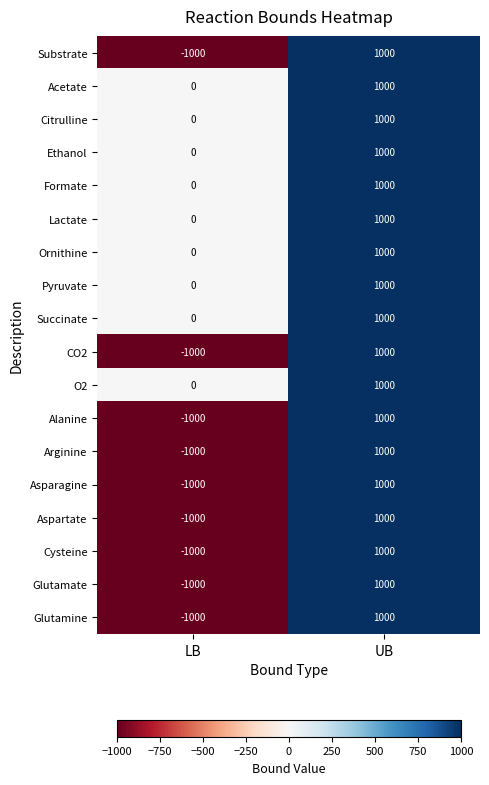

What is the greatest value displayed?

1000